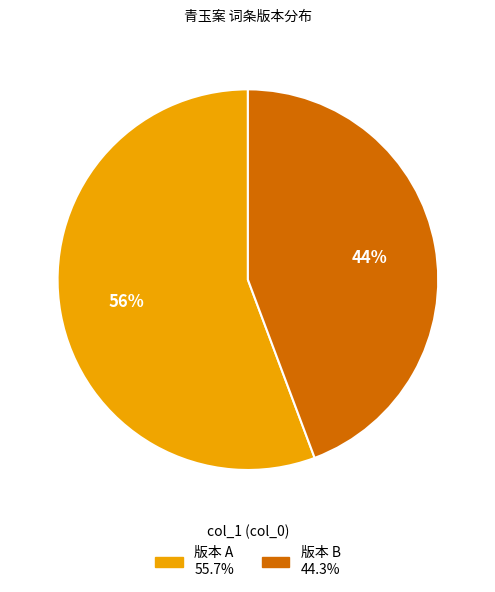

Is there a majority slice in this chart?

Yes